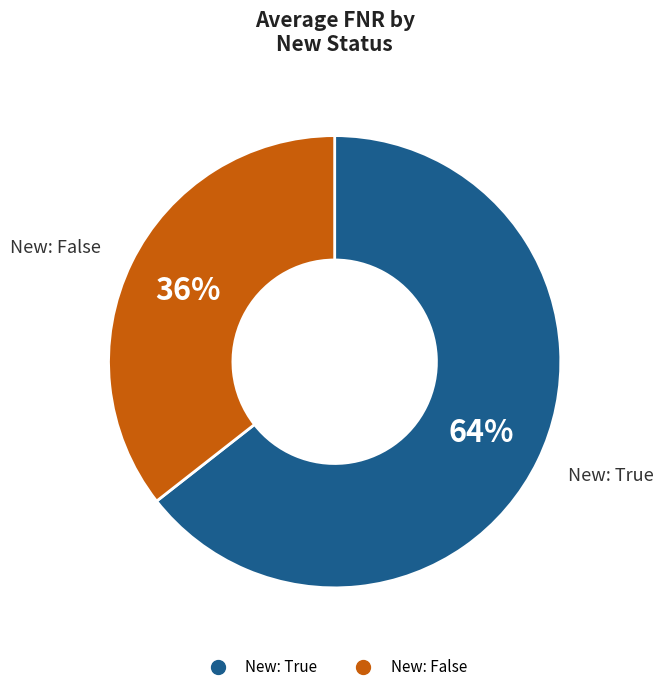

Is there any slice that represents more than half of the pie?

Yes